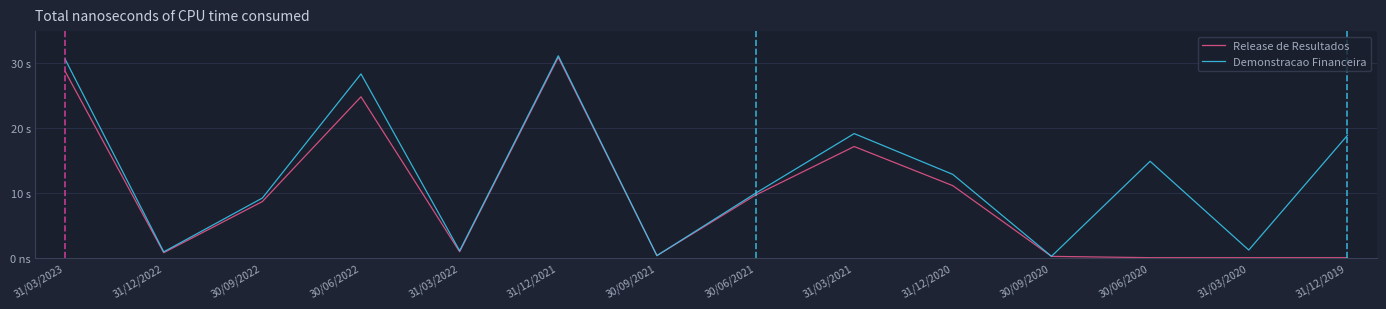

Rank the series by their maximum value, from highest to lowest.

Demonstracao Financeira, Release de Resultados